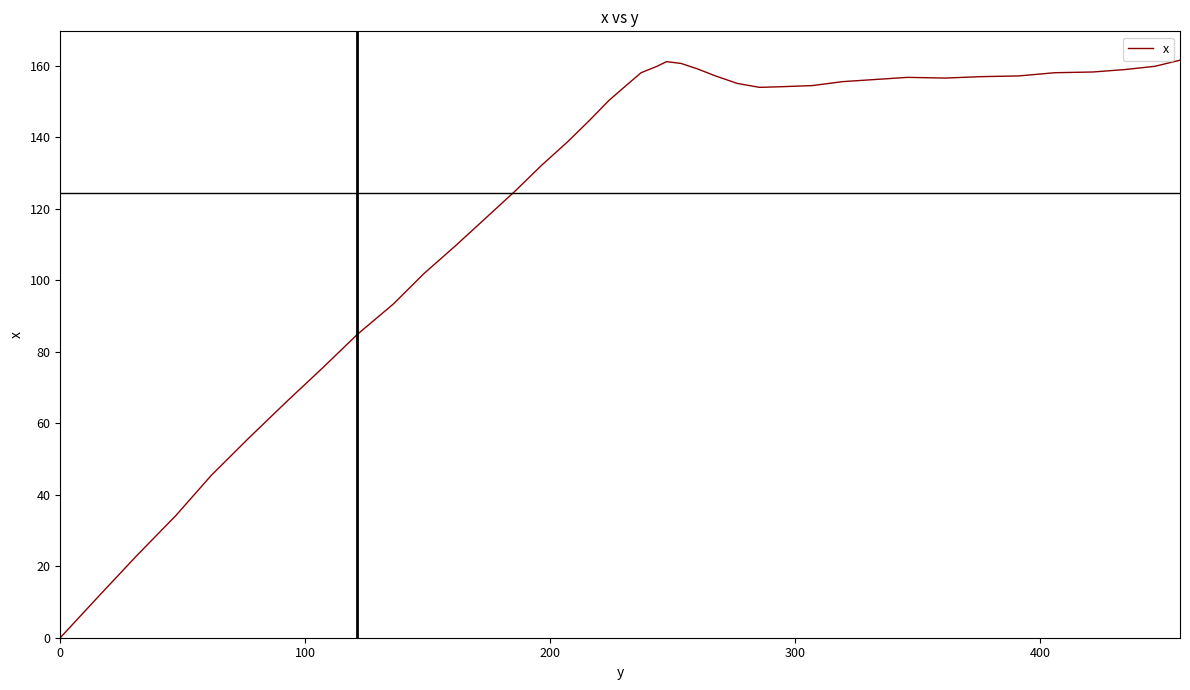

What is the maximum value shown in the chart?

161.6